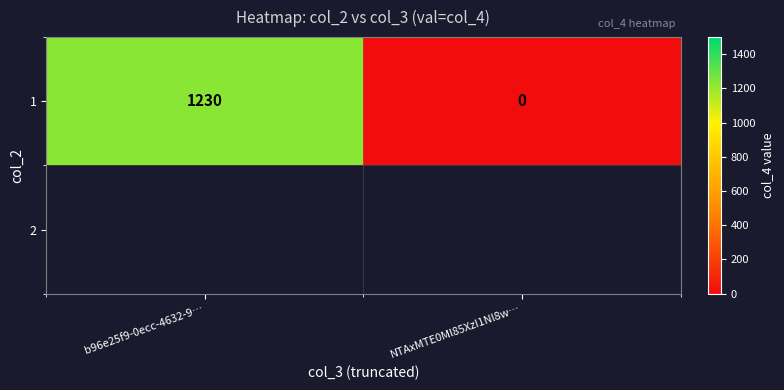

List the labels in order of value, largest first.

b96e25f9-0ecc-4632-9…, NTAxMTE0Ml85XzI1Nl8w…